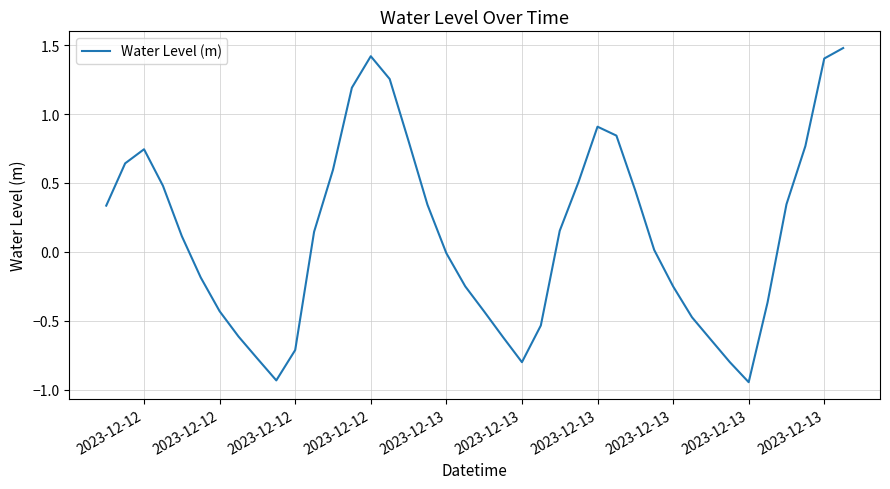

What is the difference between the maximum and minimum values?

2.4